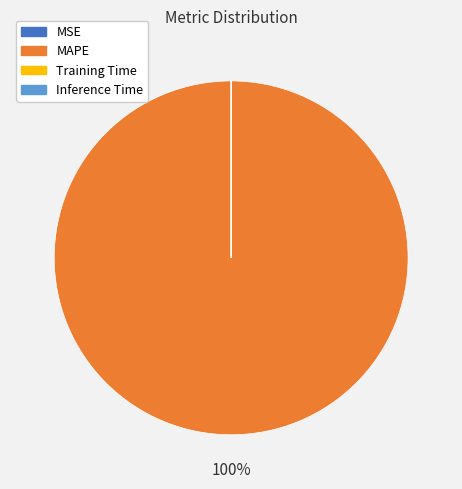

To the nearest percent, what is the average slice percentage?

25%